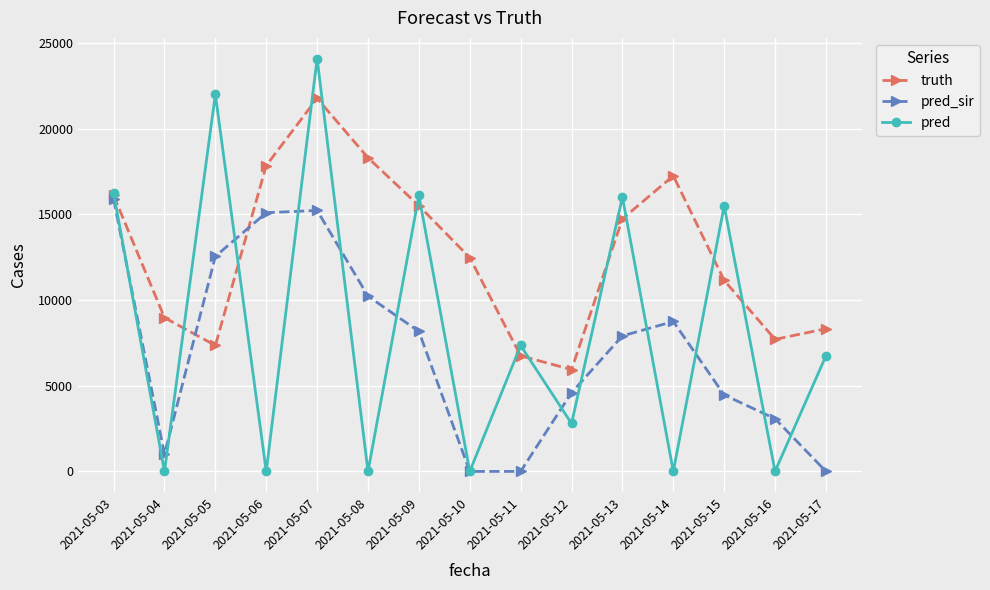

After their last crossing, which series has the higher values: pred or truth?

truth